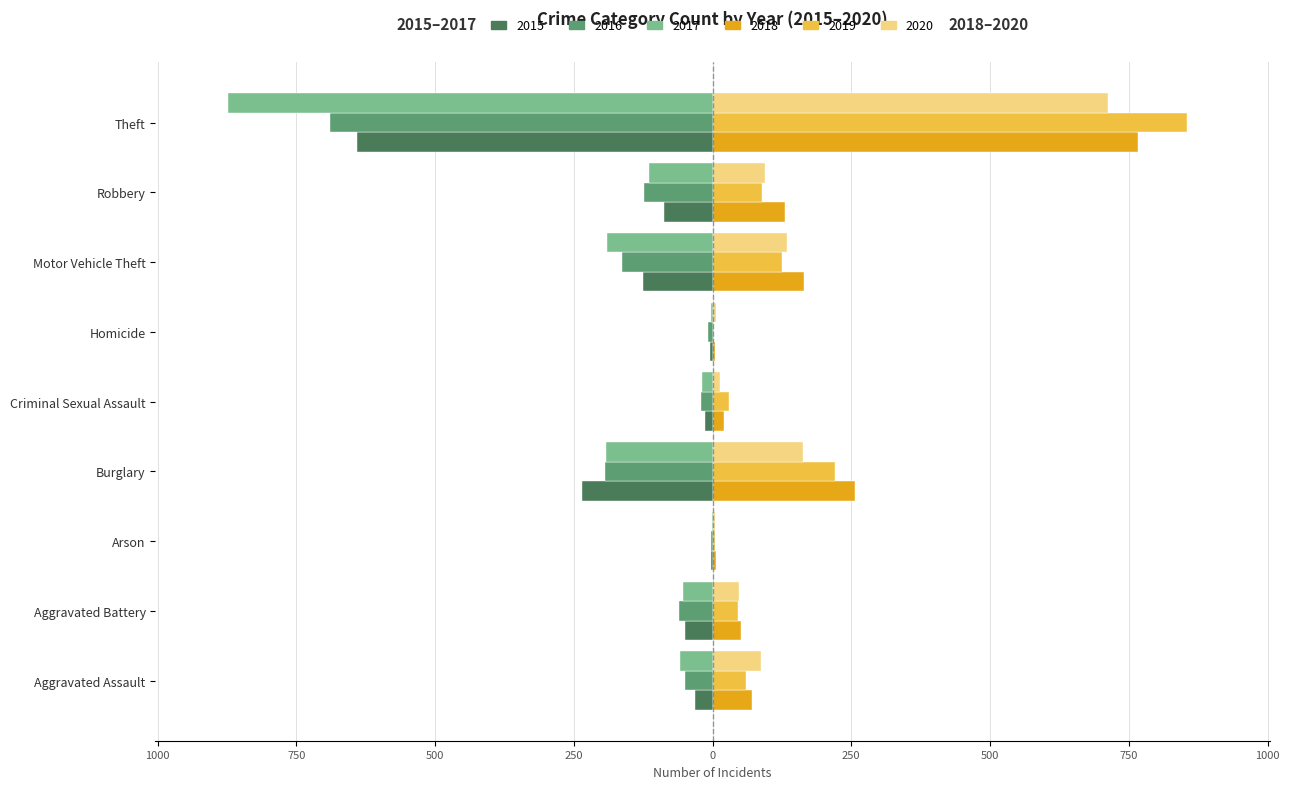

Reading left to right, extract all data points from this chart.

2015: Aggravated Assault=-31	Aggravated Battery=-50	Arson=-3	Burglary=-236	Criminal Sexual Assault=-13	Homicide=-4	Motor Vehicle Theft=-125	Robbery=-87	Theft=-641
2016: Aggravated Assault=-50	Aggravated Battery=-60	Arson=-3	Burglary=-194	Criminal Sexual Assault=-20	Homicide=-8	Motor Vehicle Theft=-163	Robbery=-123	Theft=-689
2017: Aggravated Assault=-59	Aggravated Battery=-54	Arson=-1	Burglary=-192	Criminal Sexual Assault=-19	Homicide=-2	Motor Vehicle Theft=-191	Robbery=-115	Theft=-873
2018: Aggravated Assault=72	Aggravated Battery=52	Arson=6	Burglary=257	Criminal Sexual Assault=20	Homicide=5	Motor Vehicle Theft=164	Robbery=130	Theft=767
2019: Aggravated Assault=61	Aggravated Battery=45	Arson=5	Burglary=221	Criminal Sexual Assault=29	Homicide=3	Motor Vehicle Theft=125	Robbery=89	Theft=855
2020: Aggravated Assault=87	Aggravated Battery=48	Arson=4	Burglary=163	Criminal Sexual Assault=13	Homicide=6	Motor Vehicle Theft=134	Robbery=94	Theft=713